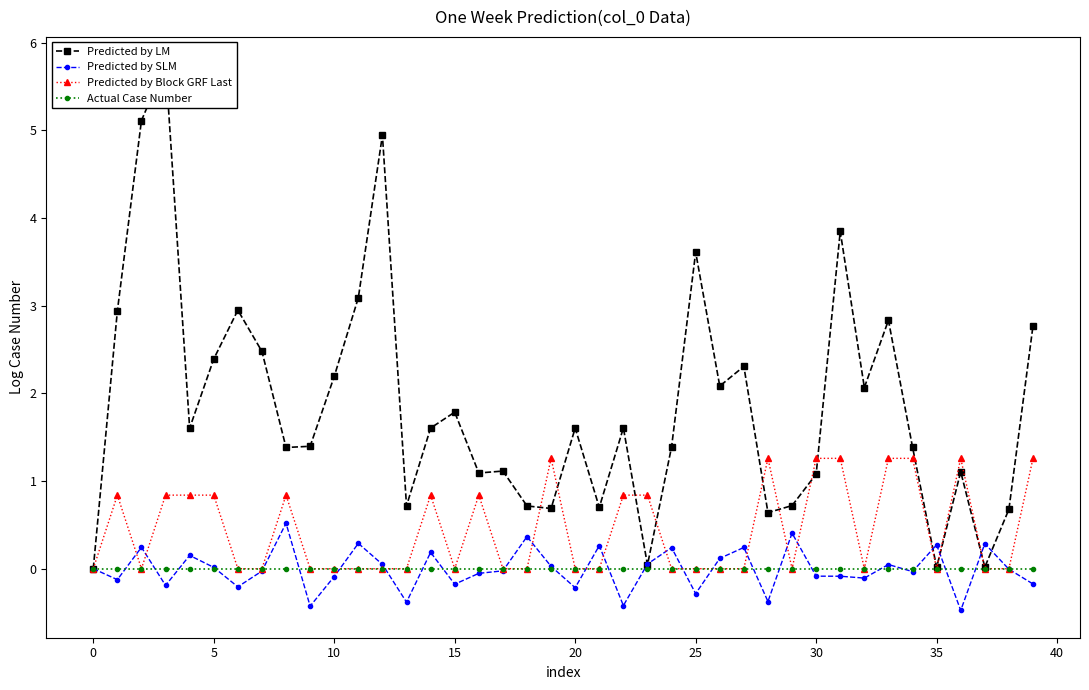

How many values in the Predicted by LM series exceed 1?

29